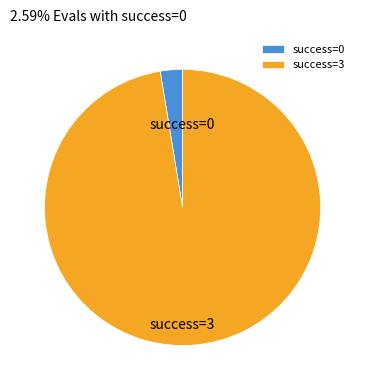

Do success=3 and success=0 together represent more than half of the pie?

Yes